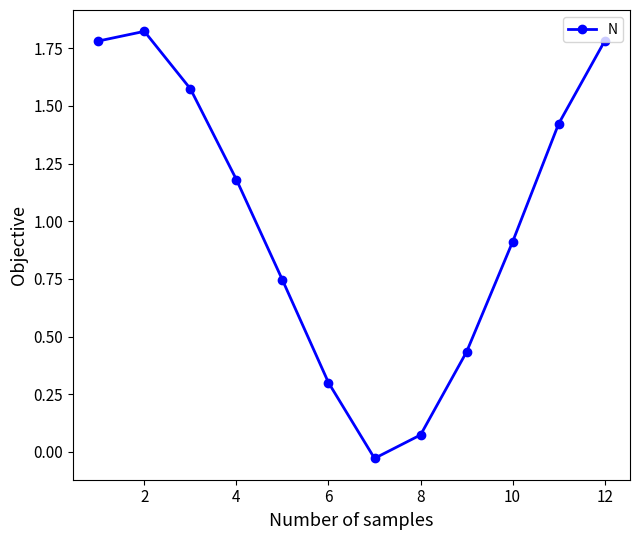

How many data points does each series have?

12